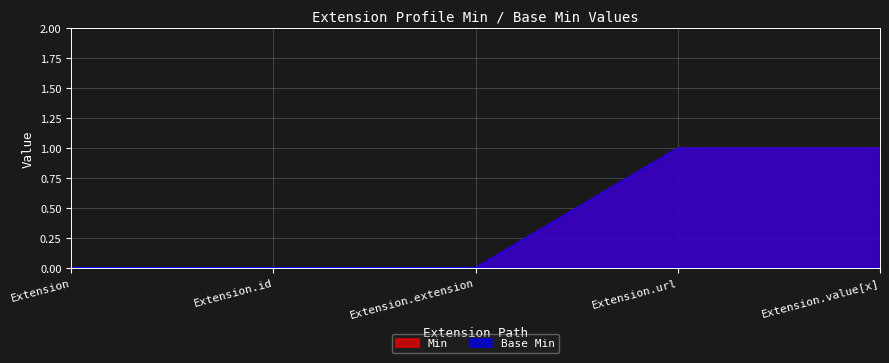

What is the difference between the second highest and second lowest values in the Min series?

1